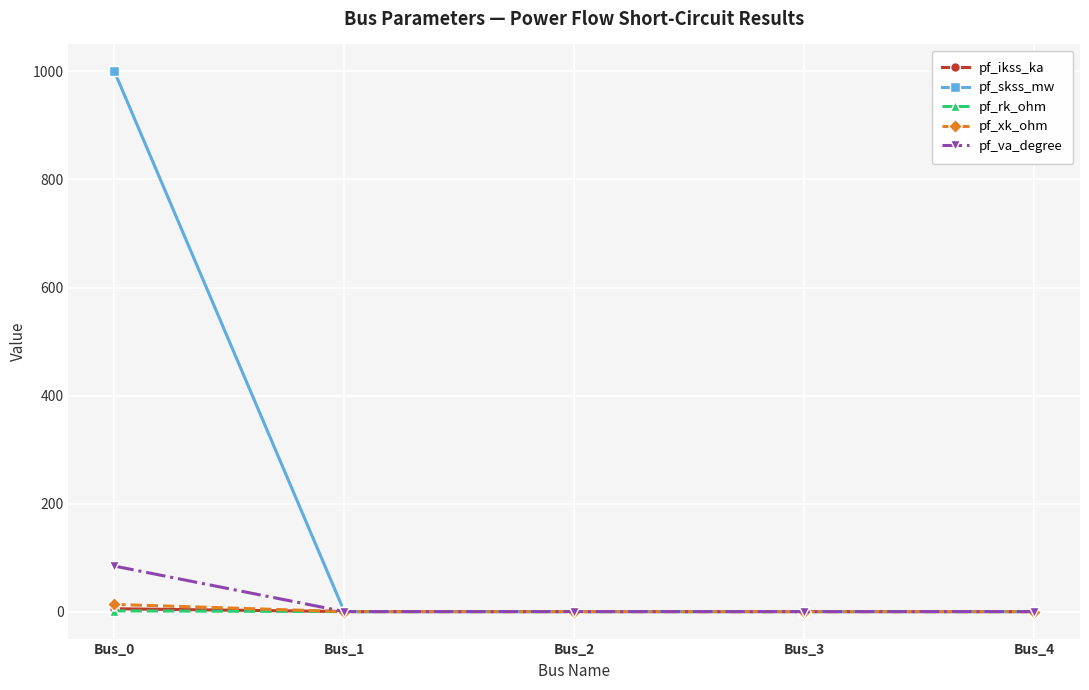

Which series has the largest range (max minus min)?

pf_skss_mw